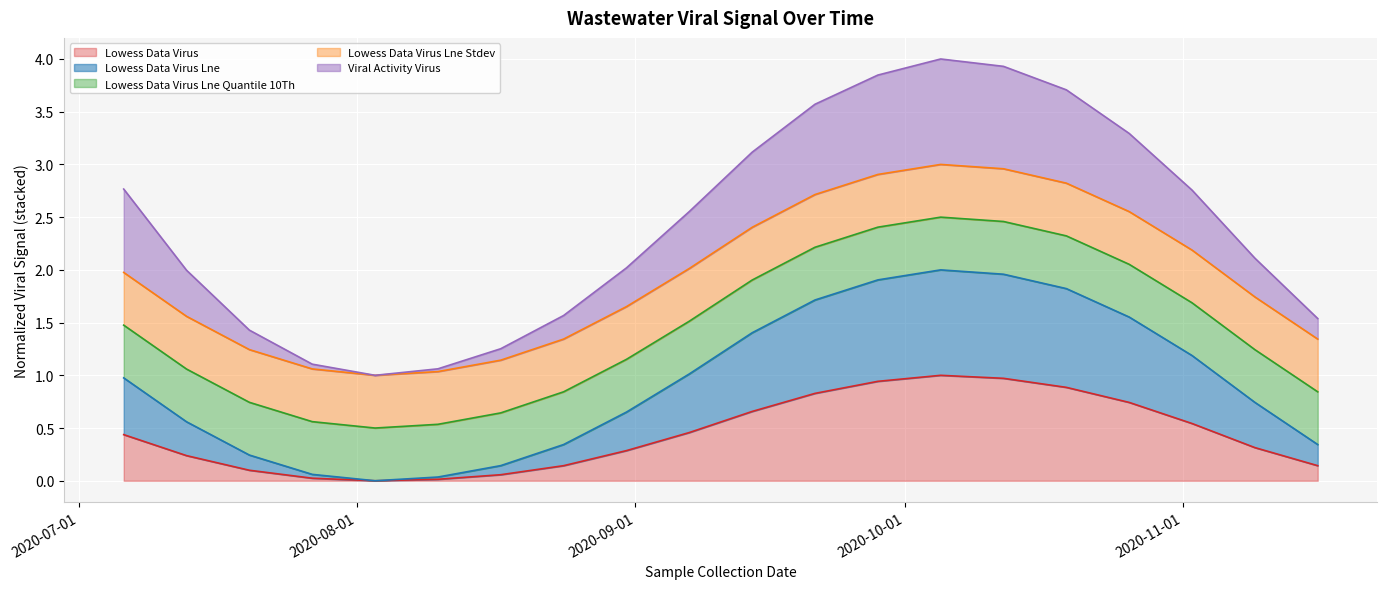

Does the chart display data point markers on the line(s)?

No